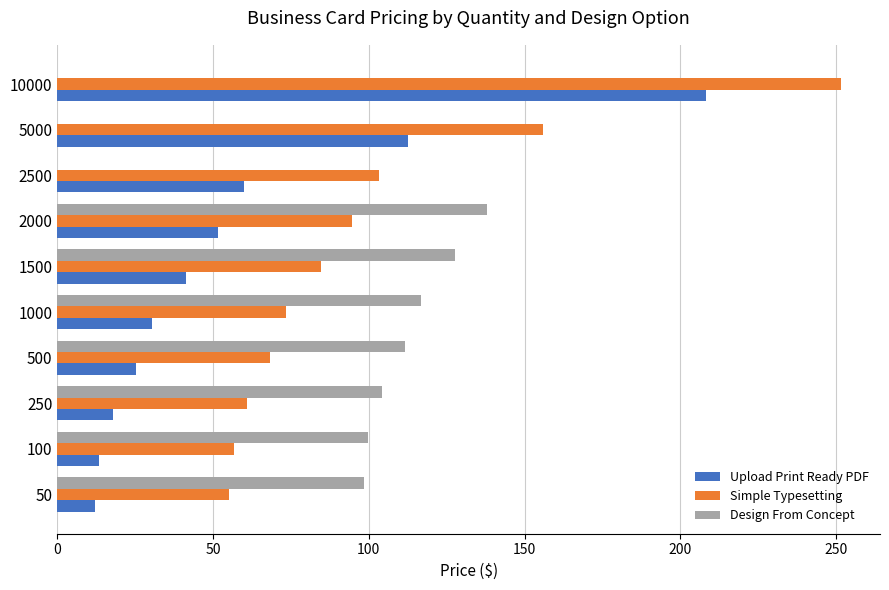

What value does the Simple Typesetting series have at 5000?

155.8